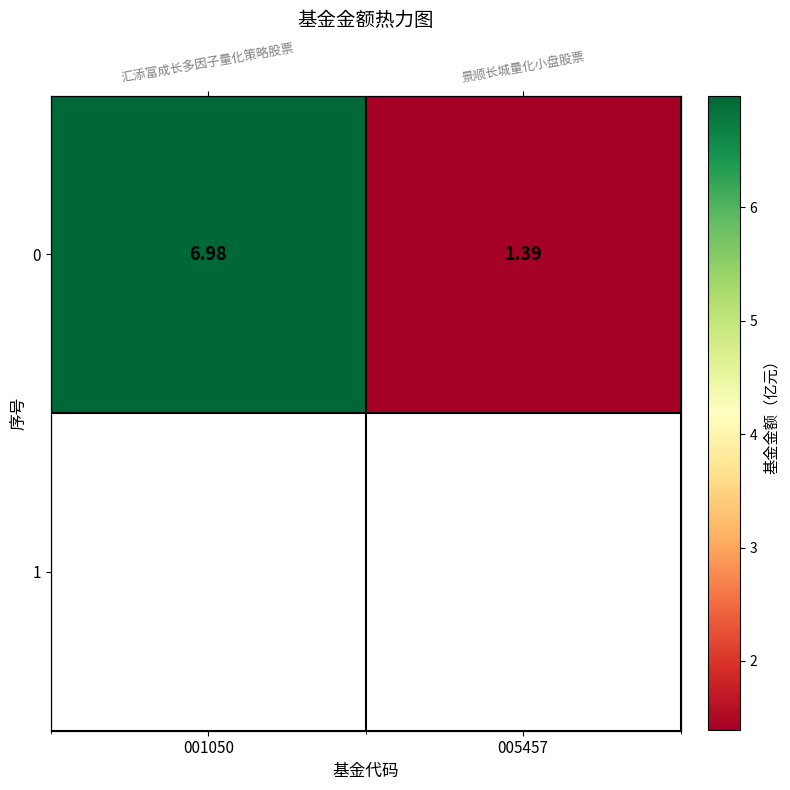

What is the maximum value shown in the chart?

7.0